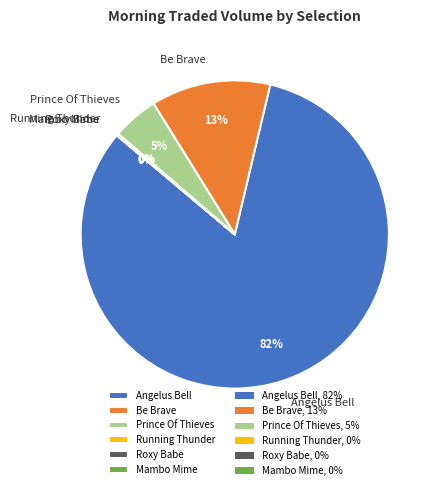

To the nearest percent, what is the difference between the largest and smallest slice percentages?

82%